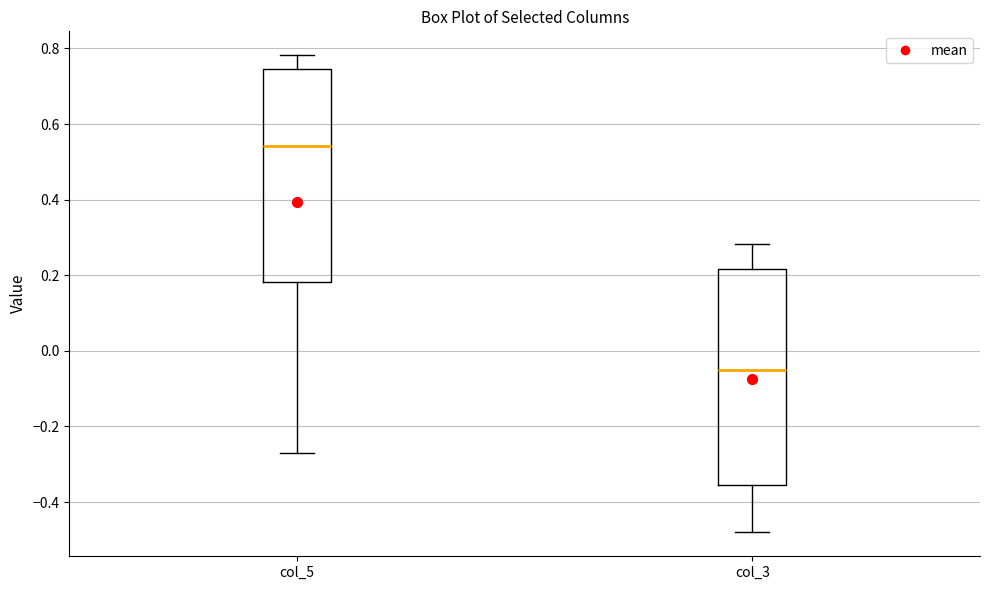

Where is the upper edge of the box for col_5 on the y-axis? The values are not printed on the chart, so give them approximately, as read against the axis.

0.74